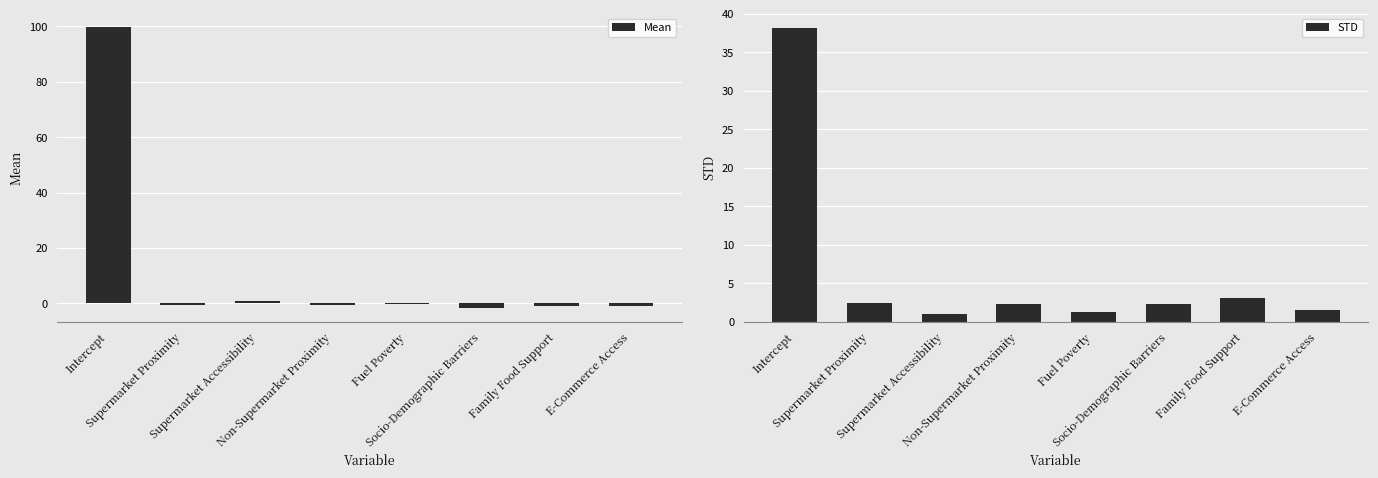

Reading right to left, list all the values displayed in this chart.

Mean: -1.0	-0.8	-1.6	-0.2	-0.4	0.9	-0.6	99.7
STD: 1.5	3.1	2.3	1.3	2.2	1.0	2.4	38.2